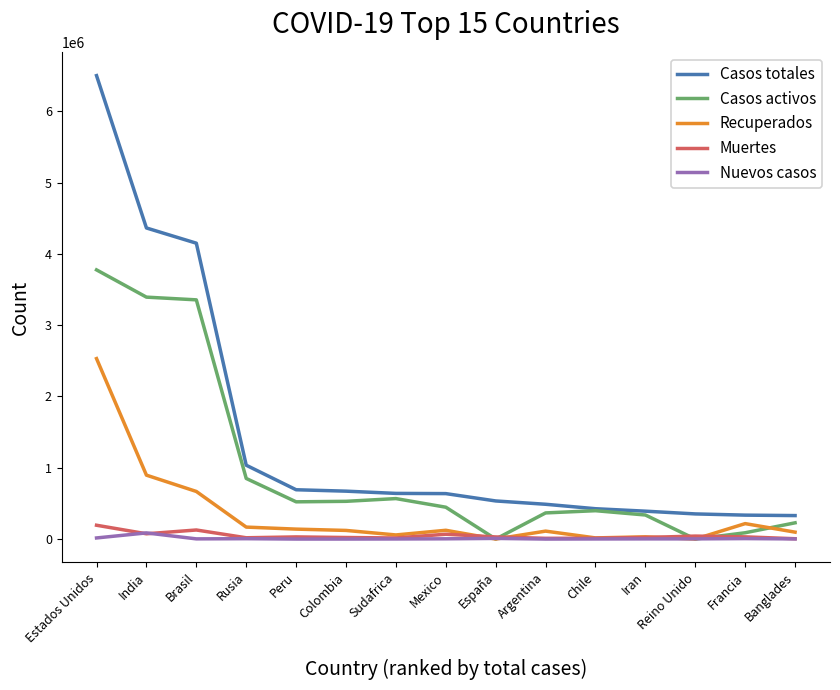

What is the maximum value shown in the chart?

6501041